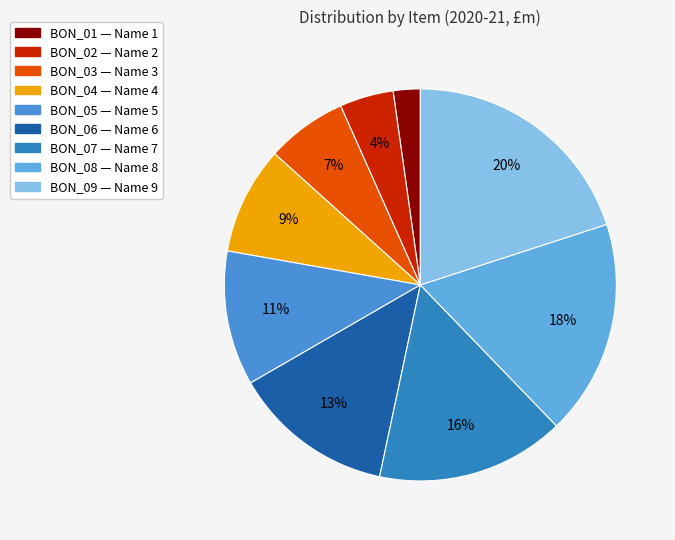

How many segments does this pie chart have?

9